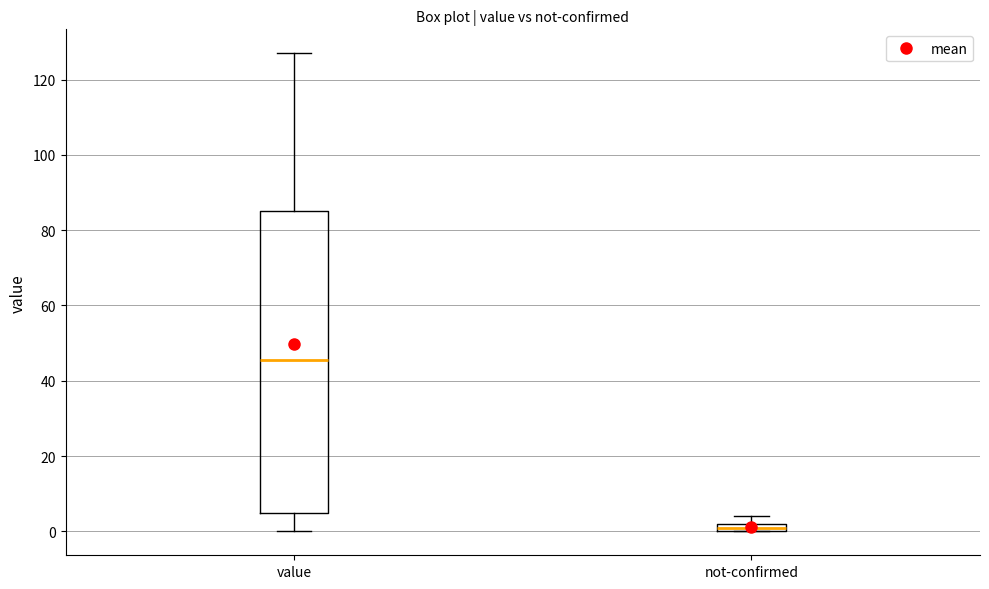

Which box has the lowest median line?

not-confirmed